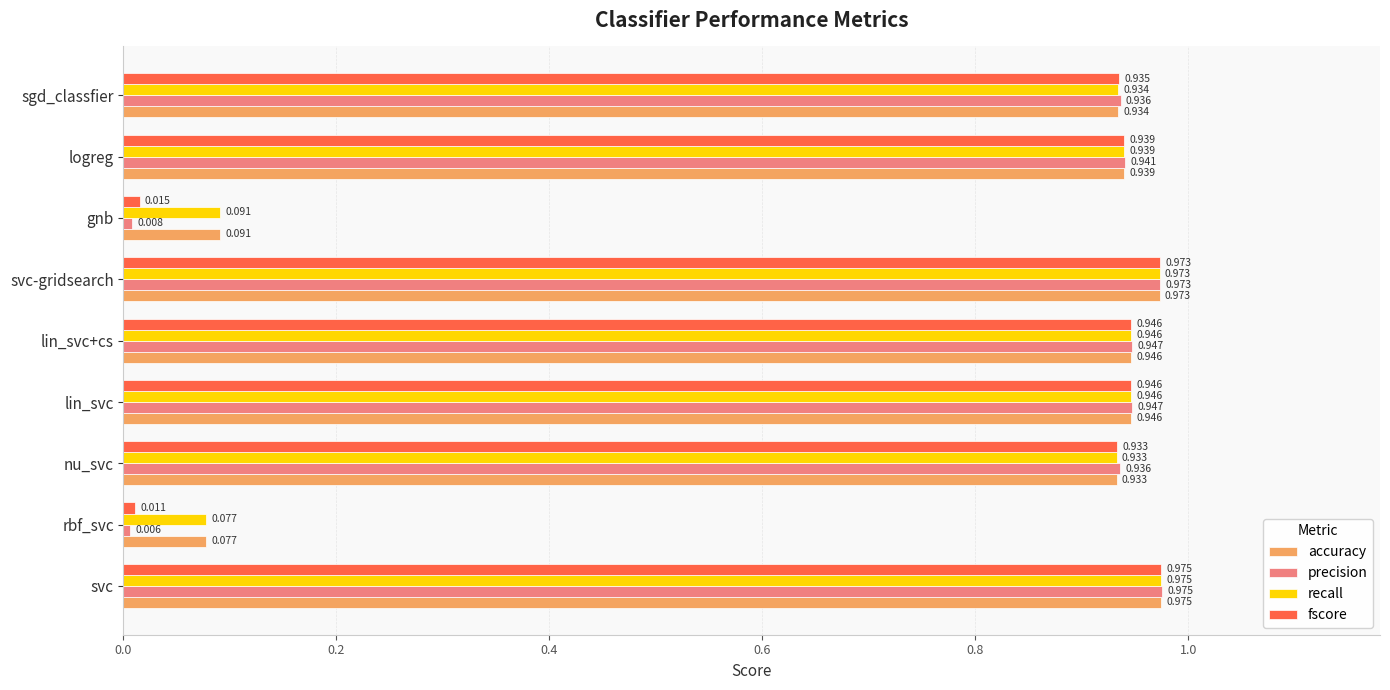

Which category has the highest value in the precision series?

svc